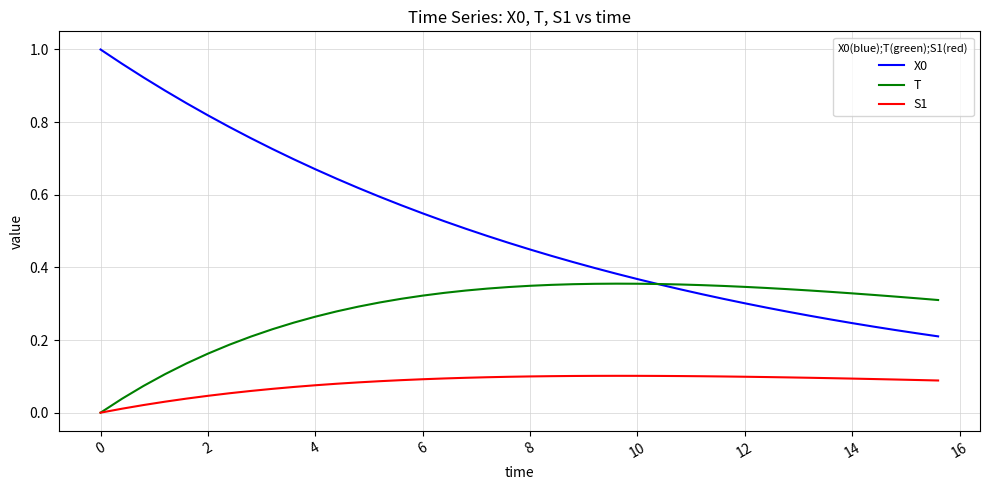

True or false: S1 and X0 cross at least once.

False